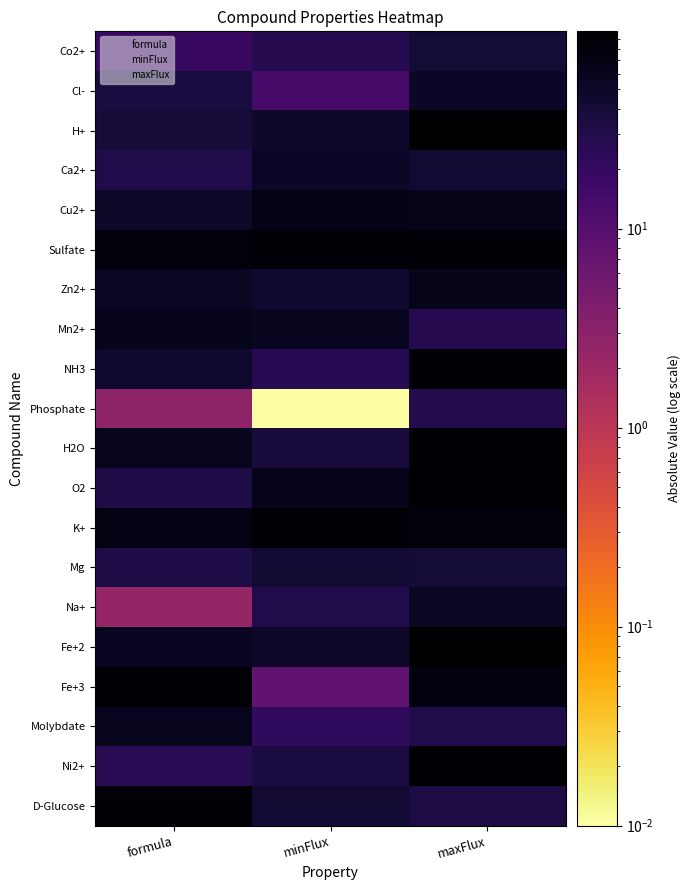

What is the average value of the D-Glucose series?

28.8